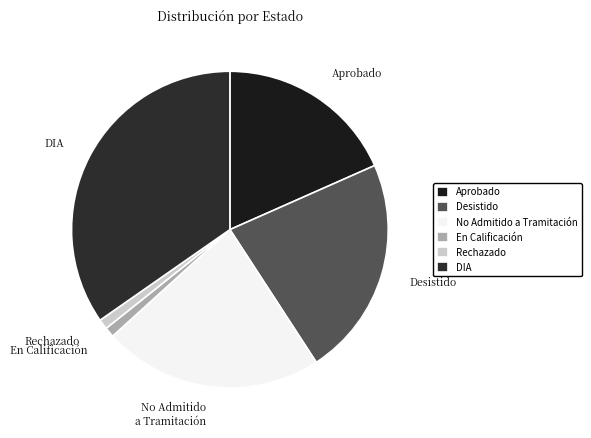

Does Rechazado represent more than half of the total?

No